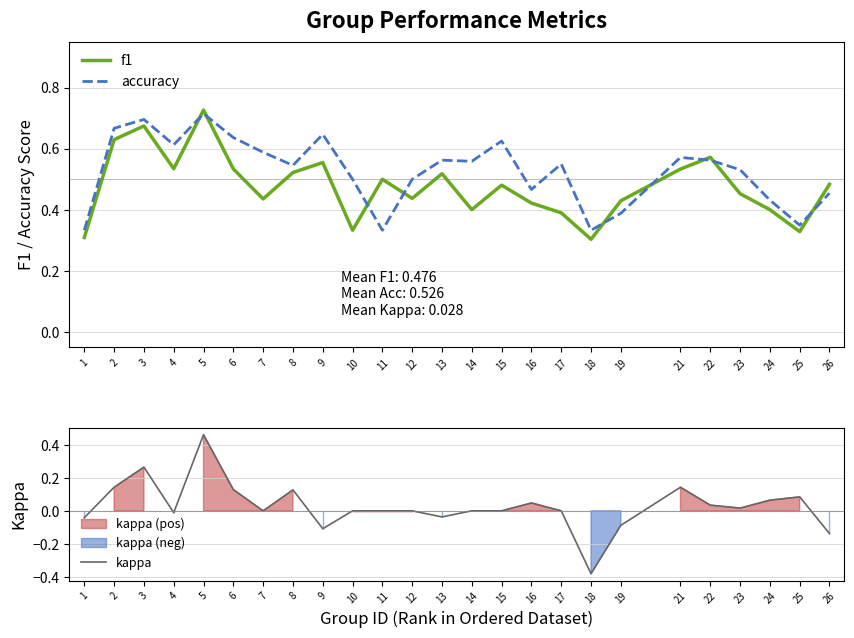

Is the value of kappa at 23 greater than the value of f1 at 10?

No